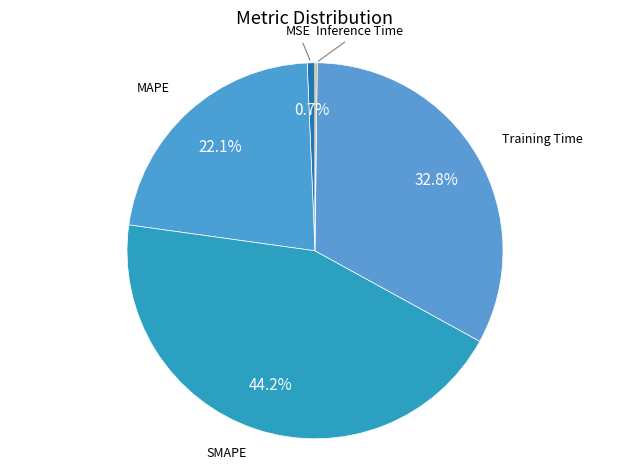

To the nearest percent, what percentage of the pie is SMAPE?

44%